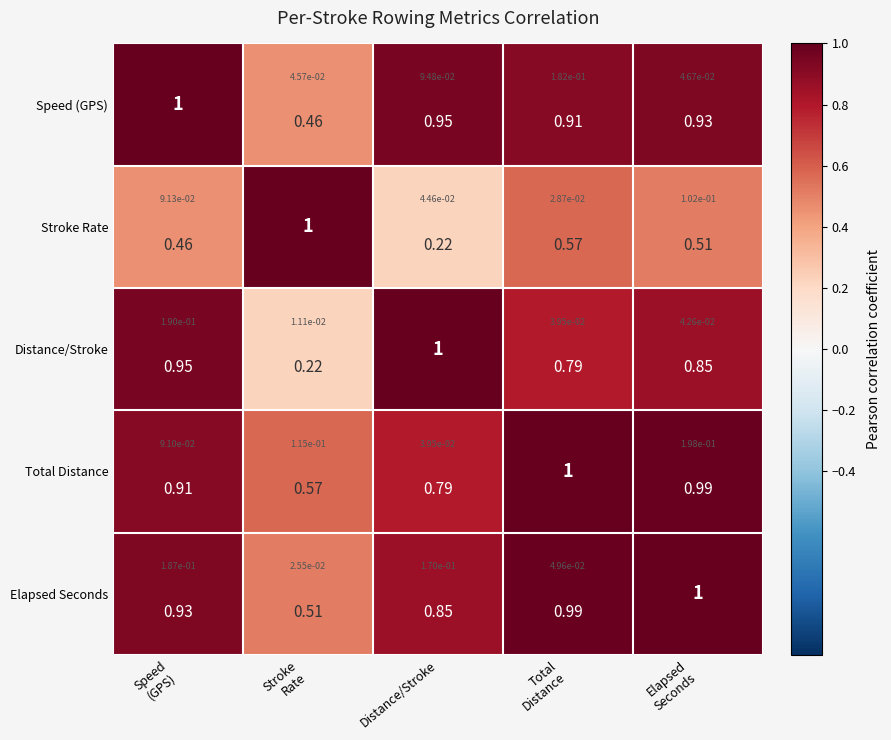

Which series has the widest spread of values?

row_1